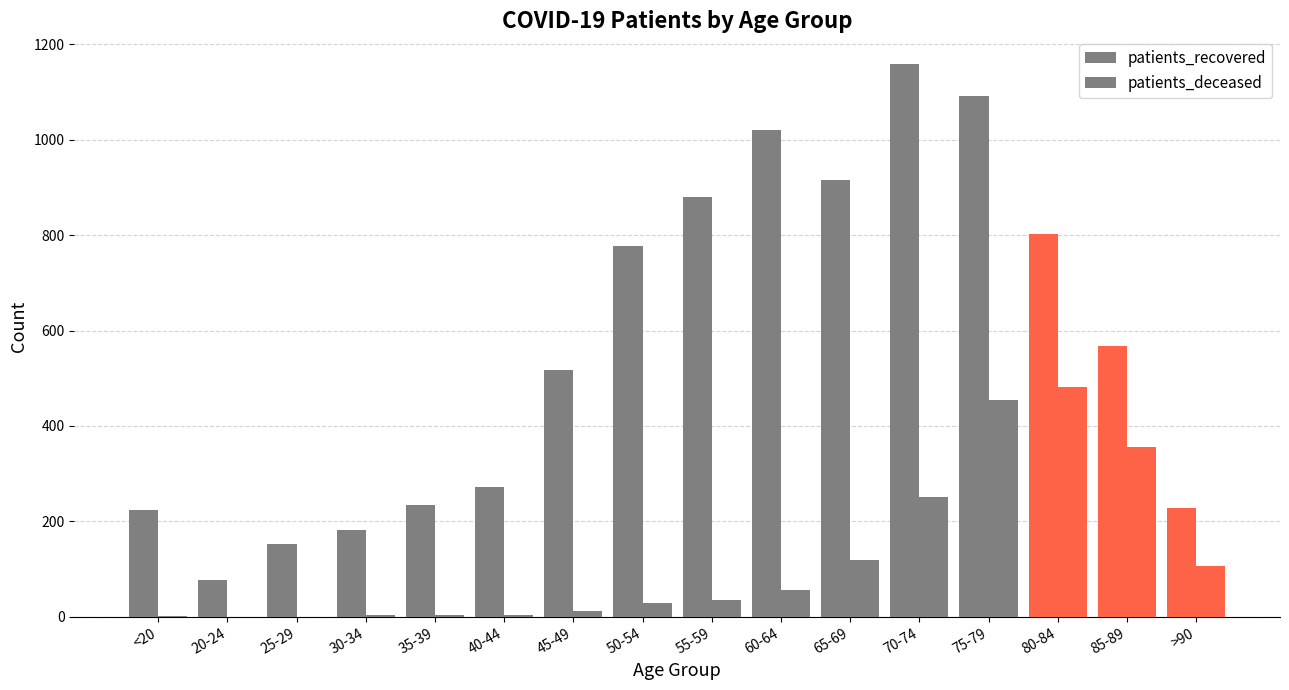

Are the bars horizontal?

No